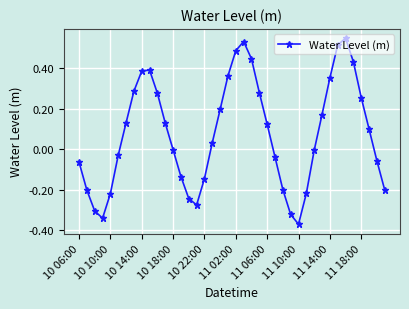

How many interior local valleys (lower than both neighbors) does the data have?

3